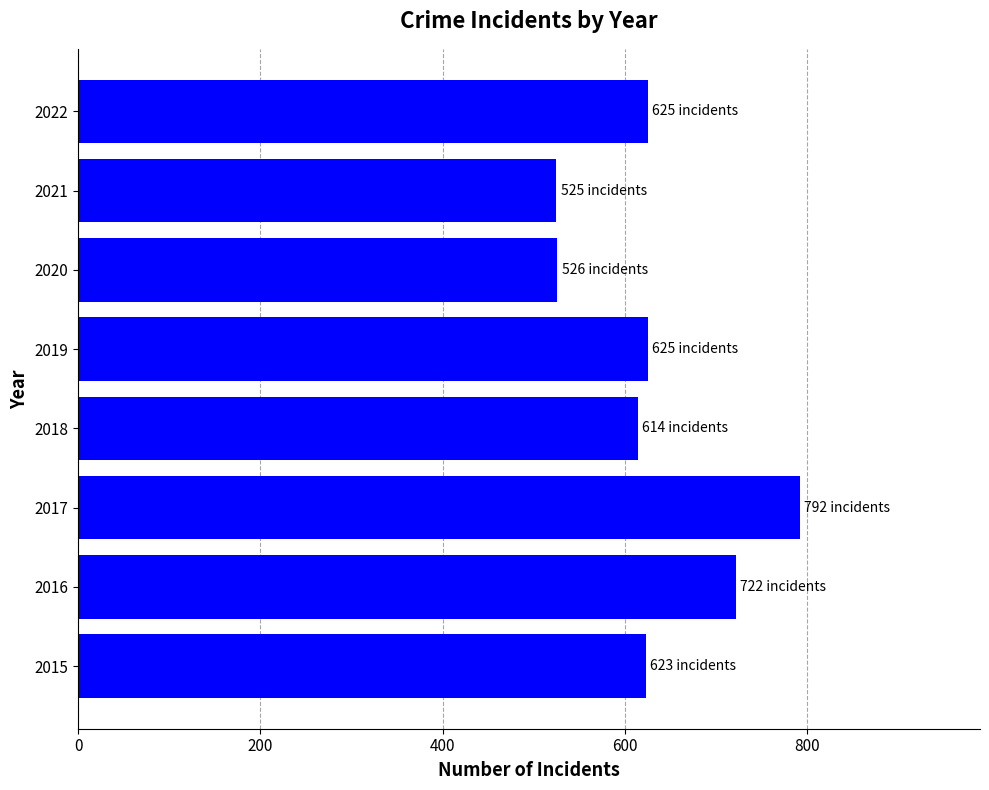

What is the difference between the second highest and minimum values?

197